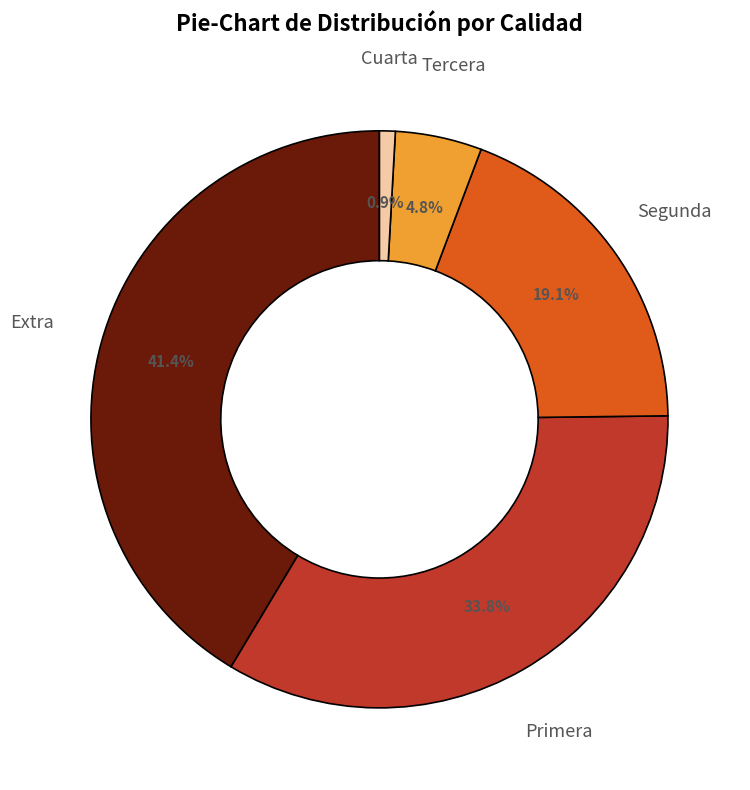

To the nearest percent, what is the combined percentage of Cuarta and Primera?

35%